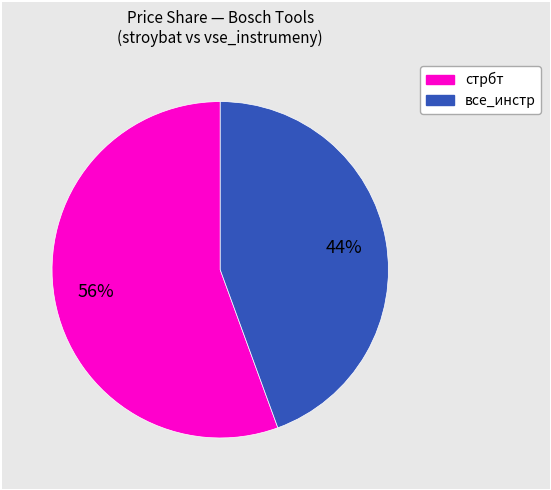

Is there any slice that represents more than half of the pie?

Yes